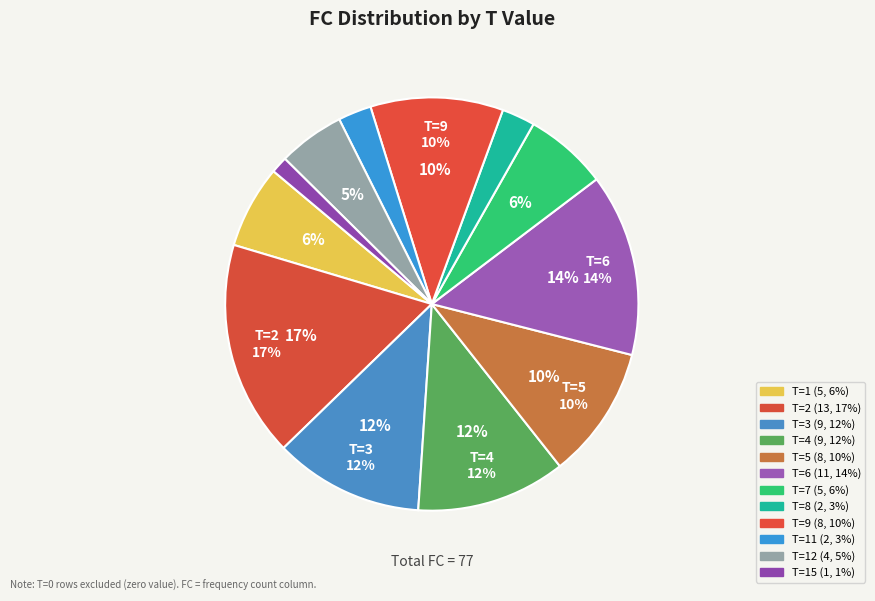

Approximately how many times larger is the value at 5 compared to 4?

0.9